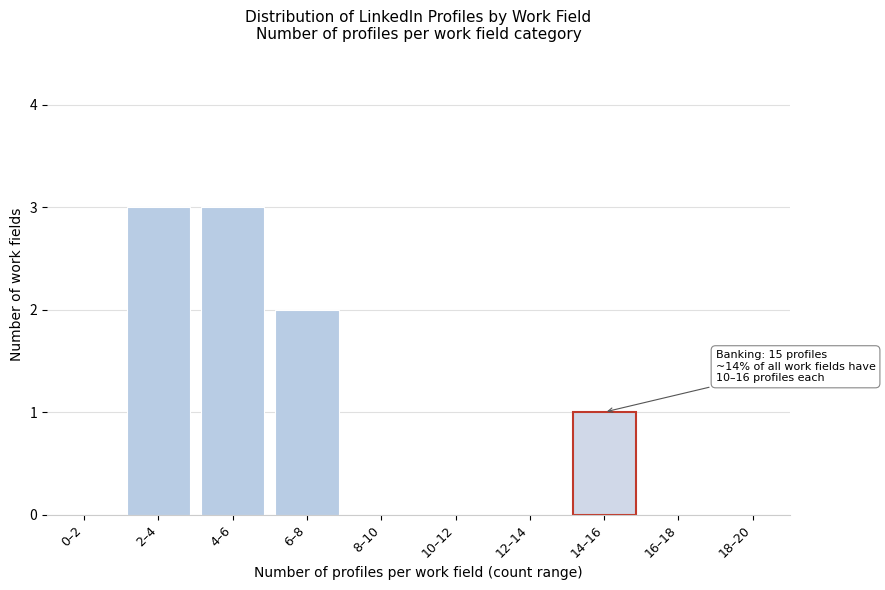

Reading left to right, list all the values displayed in this chart.

0–2=0	2–4=3	4–6=3	6–8=2	8–10=0	10–12=0	12–14=0	14–16=1	16–18=0	18–20=0